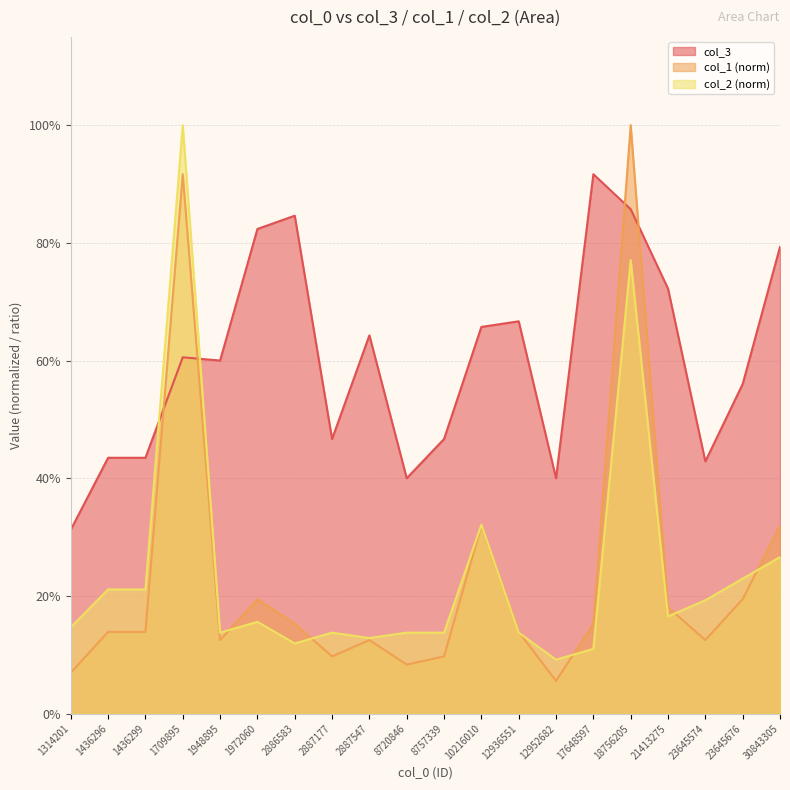

Is the value of col_3 at 23645574 greater than the value of col_1 at 1314201?

Yes